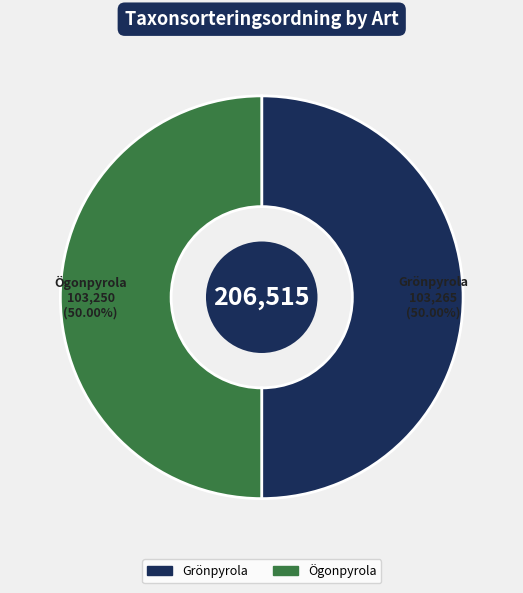

Is the sum of Ögonpyrola and Grönpyrola greater than half?

Yes